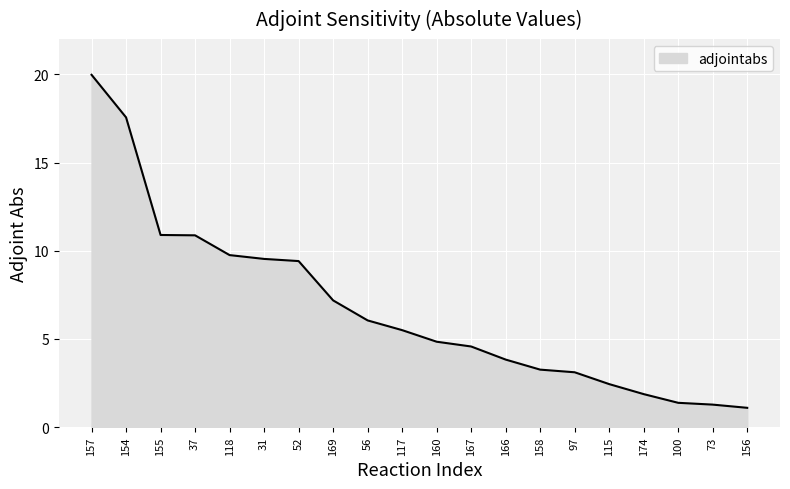

Count the number of categories in the chart.

20